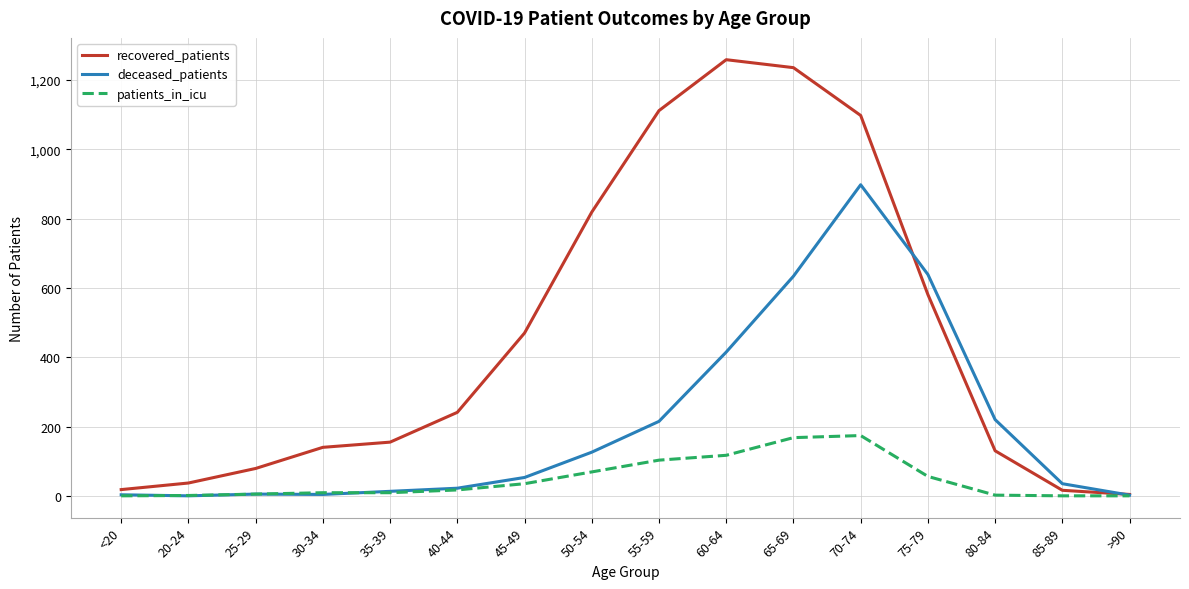

Which series changed the most between 45-49 and 65-69?

recovered_patients